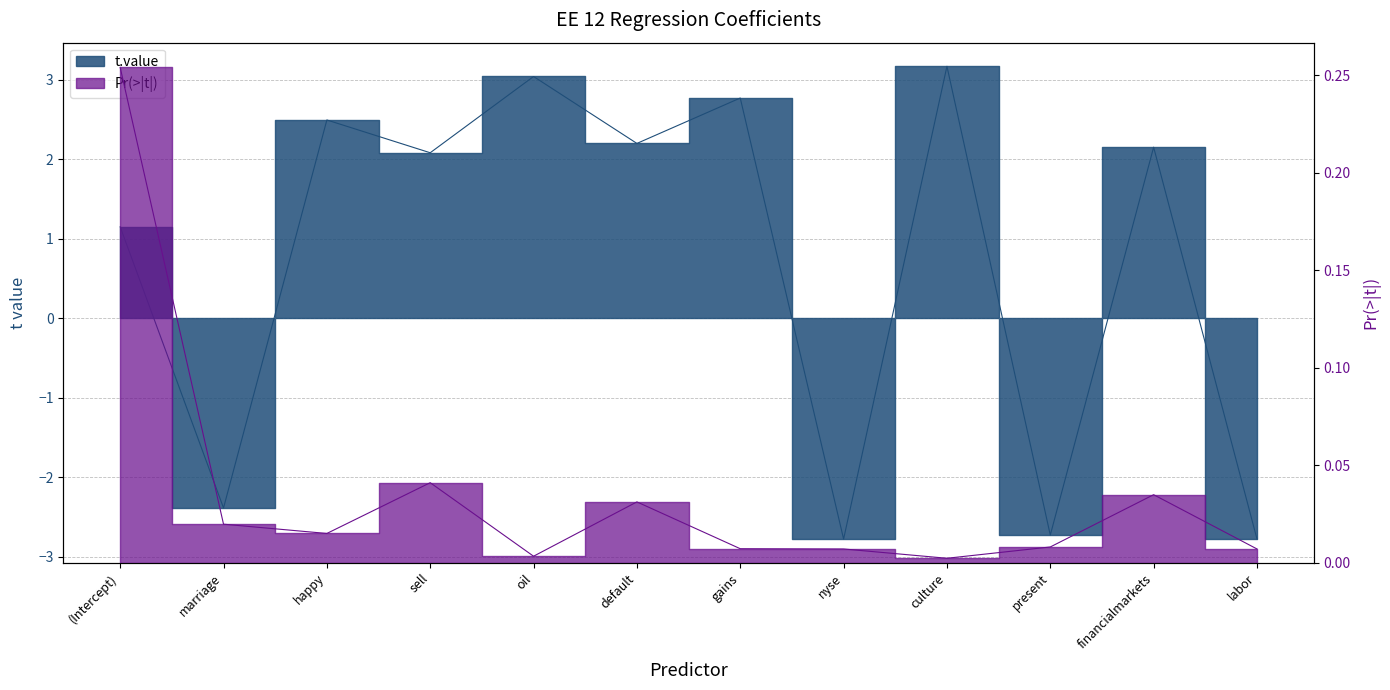

What are all the series names shown in the legend?

t.value, Pr(>|t|)